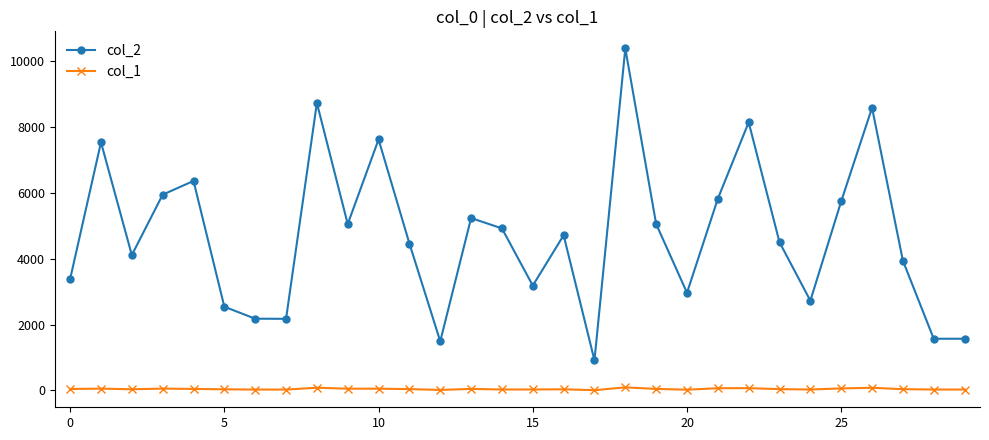

Which series has the widest spread of values?

col_2